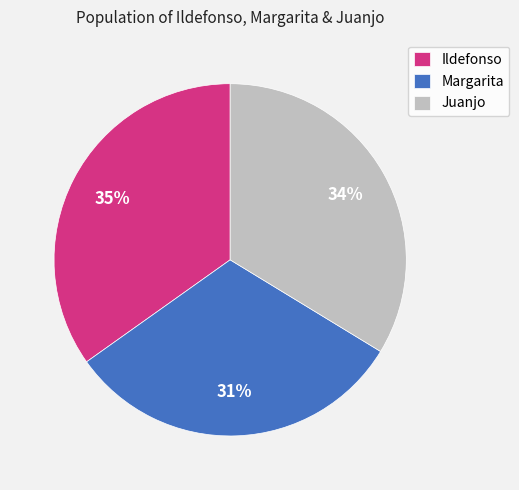

True or false: Ildefonso accounts for 35% of the total.

True